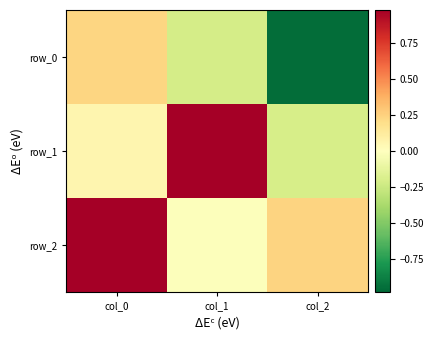

Rank the series by their maximum value, from highest to lowest.

row_1, row_2, row_0